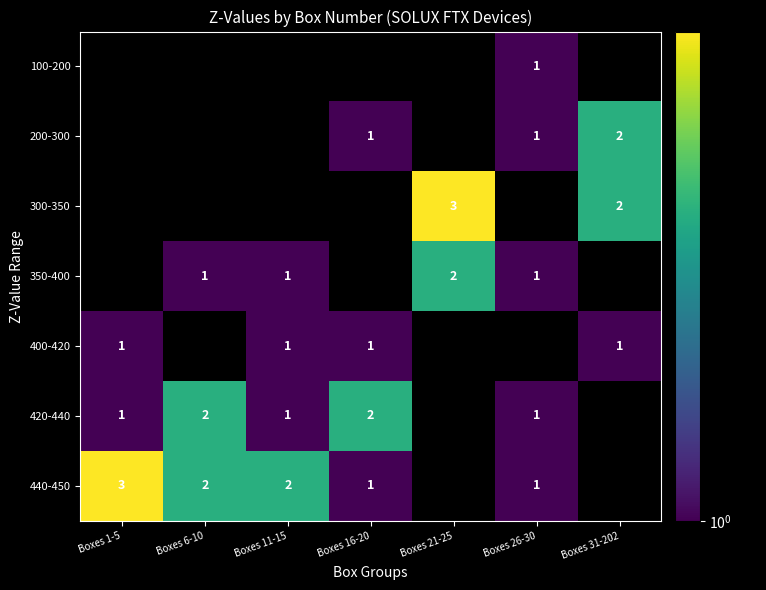

The 420-440 series shows 2 at Boxes 6-10. True or false?

True